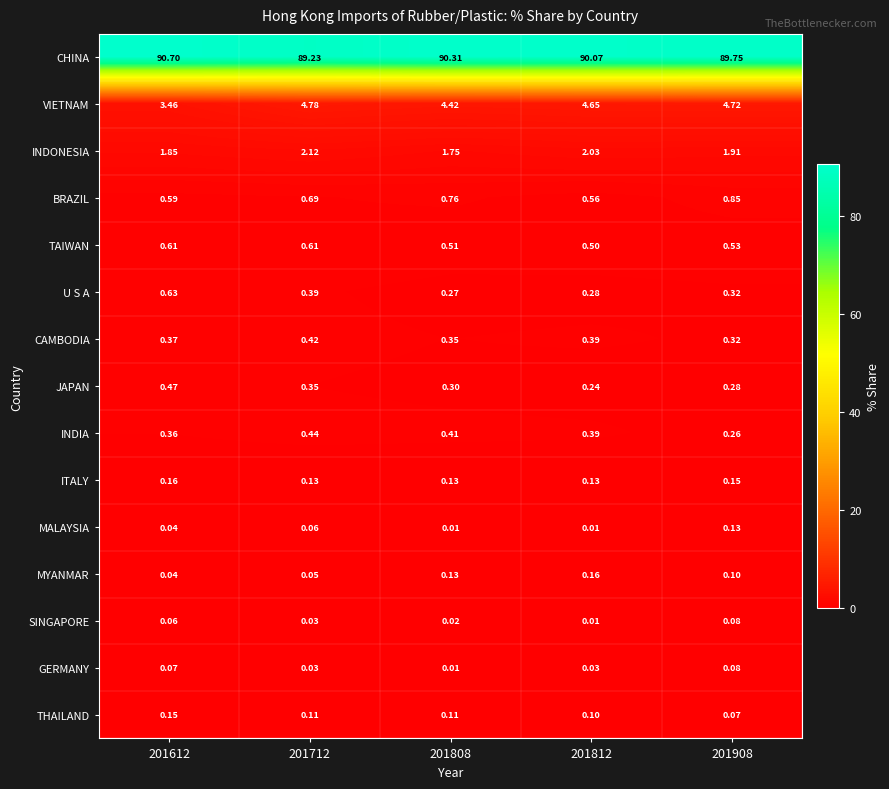

Is the value of VIETNAM at 201612 greater than the value of TAIWAN at 201612?

Yes